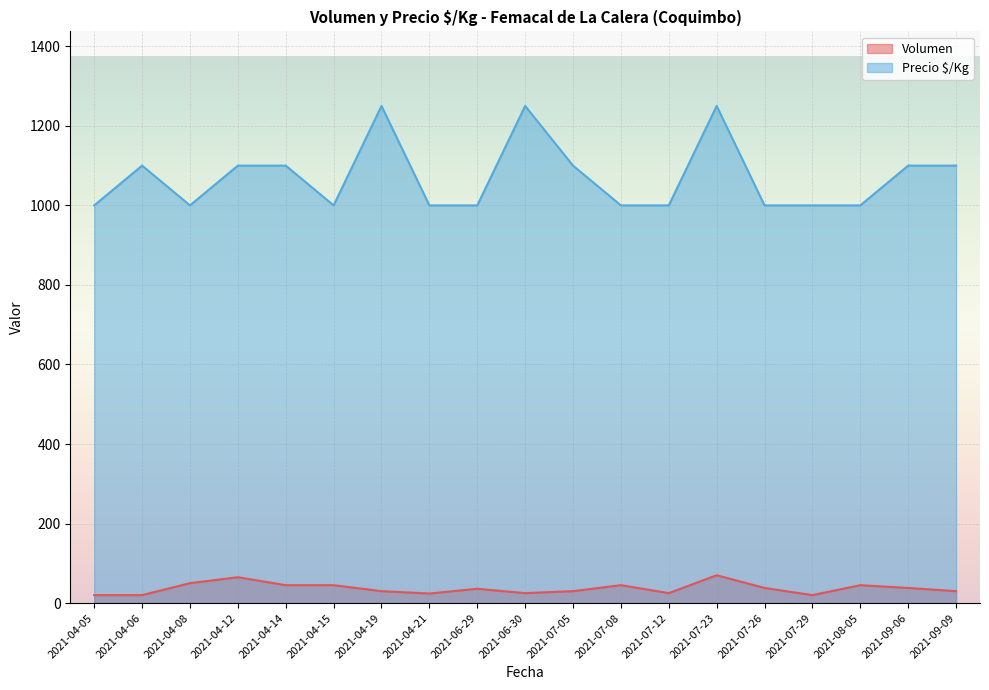

True or false: Precio $/Kg and Volumen intersect in this chart.

False